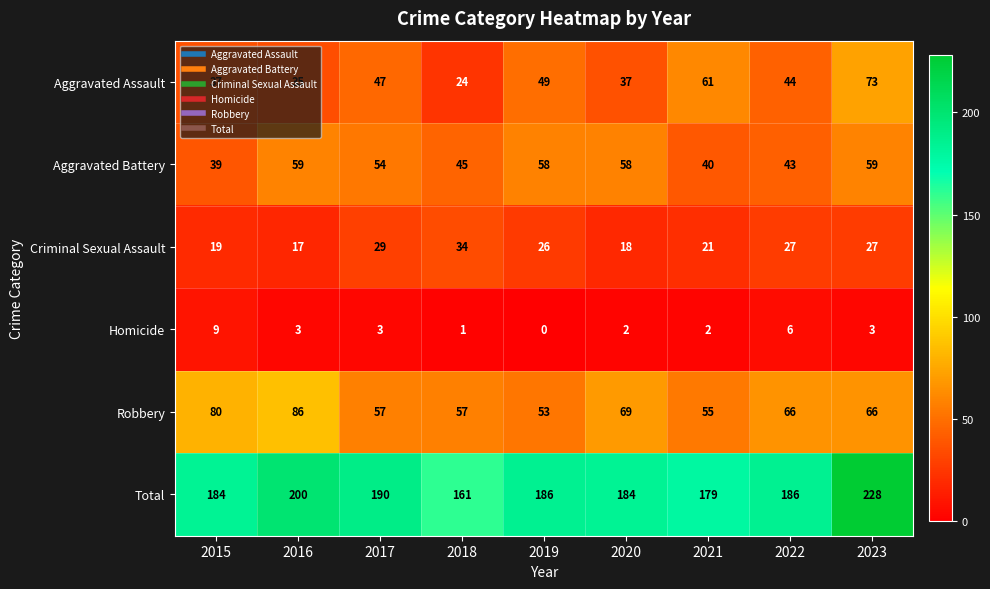

The Robbery series shows 90 at 2019. True or false?

False